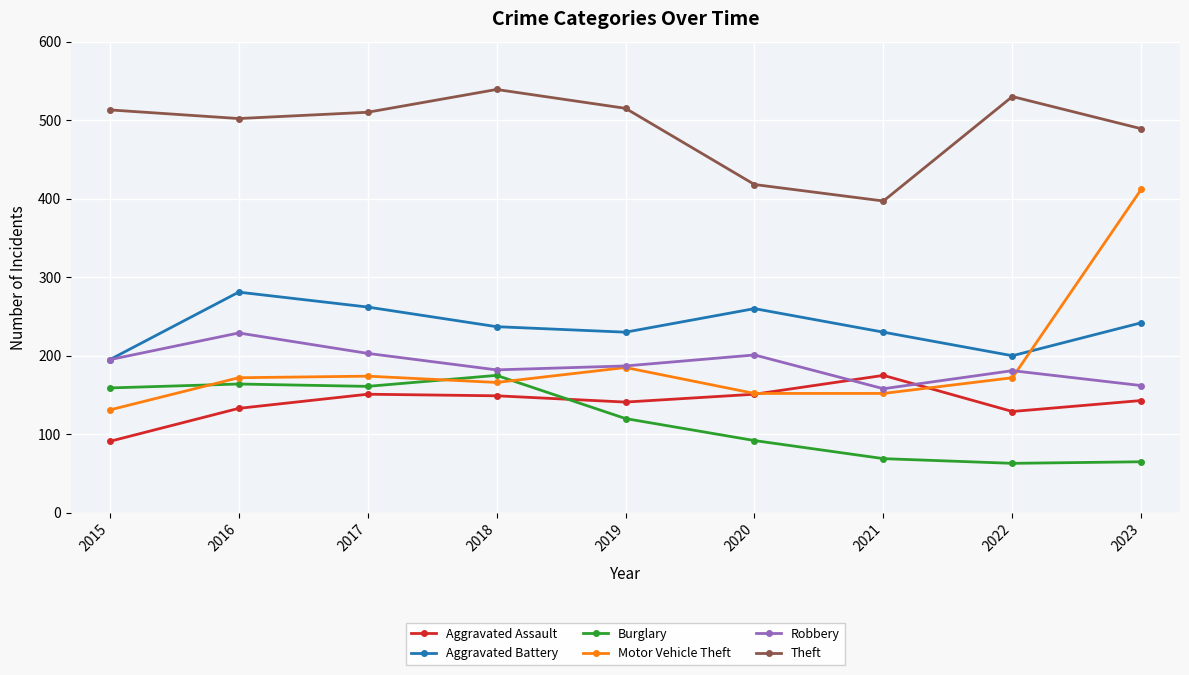

What is the spread (max minus min) of values at 2022?

467